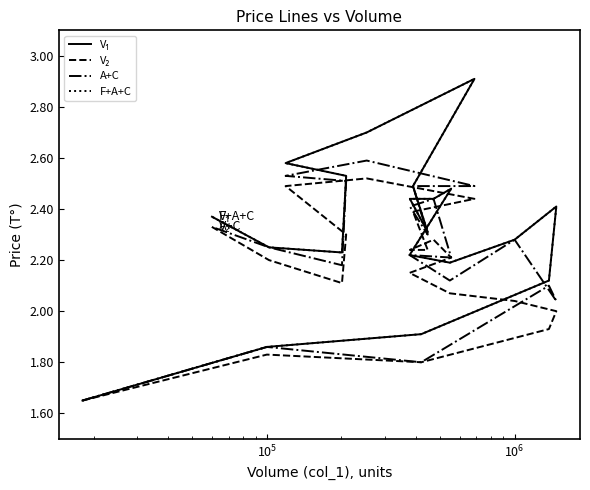

True or false: V₁ and A+C cross at least once.

False